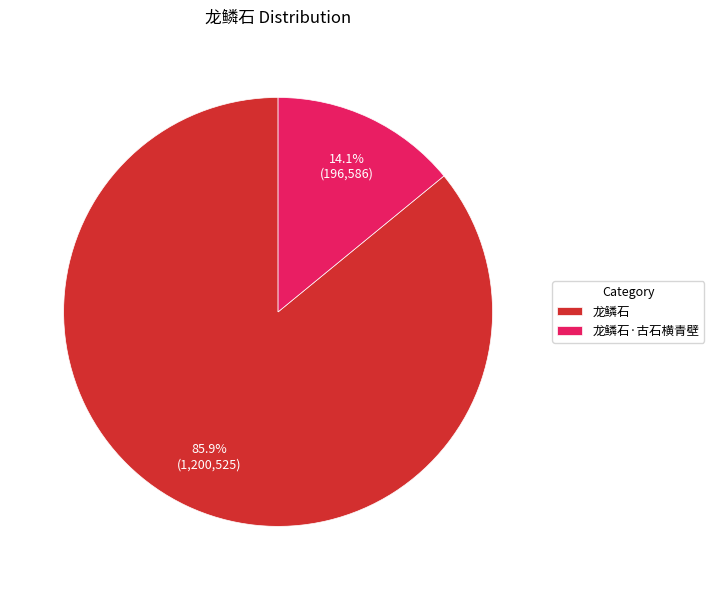

Which category has the smallest portion of the pie?

龙鳞石·古石横青壁